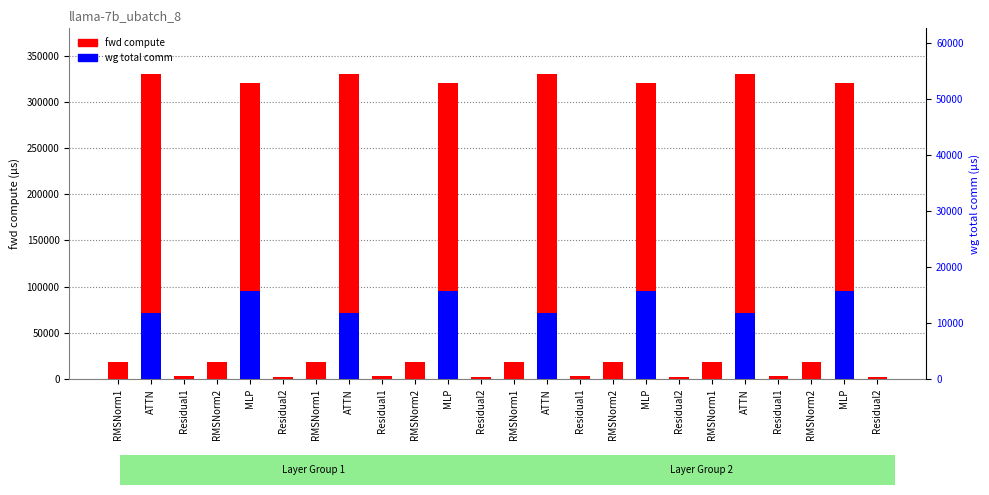

Reading left to right, transcribe all the data shown in this chart.

fwd compute: RMSNorm1=18033.8	ATTN=330036.0	Residual1=3656.9	RMSNorm2=18033.8	MLP=320716.8	Residual2=1828.4	RMSNorm1=18033.8	ATTN=330036.0	Residual1=3656.9	RMSNorm2=18033.8	MLP=320716.8	Residual2=1828.4	RMSNorm1=18033.8	ATTN=330036.0	Residual1=3656.9	RMSNorm2=18033.8	MLP=320716.8	Residual2=1828.4	RMSNorm1=18033.8	ATTN=330036.0	Residual1=3656.9	RMSNorm2=18033.8	MLP=320716.8	Residual2=1828.4
wg total comm: RMSNorm1=0.0	ATTN=11780.2	Residual1=0.0	RMSNorm2=0.0	MLP=15648.0	Residual2=0.0	RMSNorm1=0.0	ATTN=11780.2	Residual1=0.0	RMSNorm2=0.0	MLP=15648.0	Residual2=0.0	RMSNorm1=0.0	ATTN=11780.2	Residual1=0.0	RMSNorm2=0.0	MLP=15648.0	Residual2=0.0	RMSNorm1=0.0	ATTN=11780.2	Residual1=0.0	RMSNorm2=0.0	MLP=15648.0	Residual2=0.0